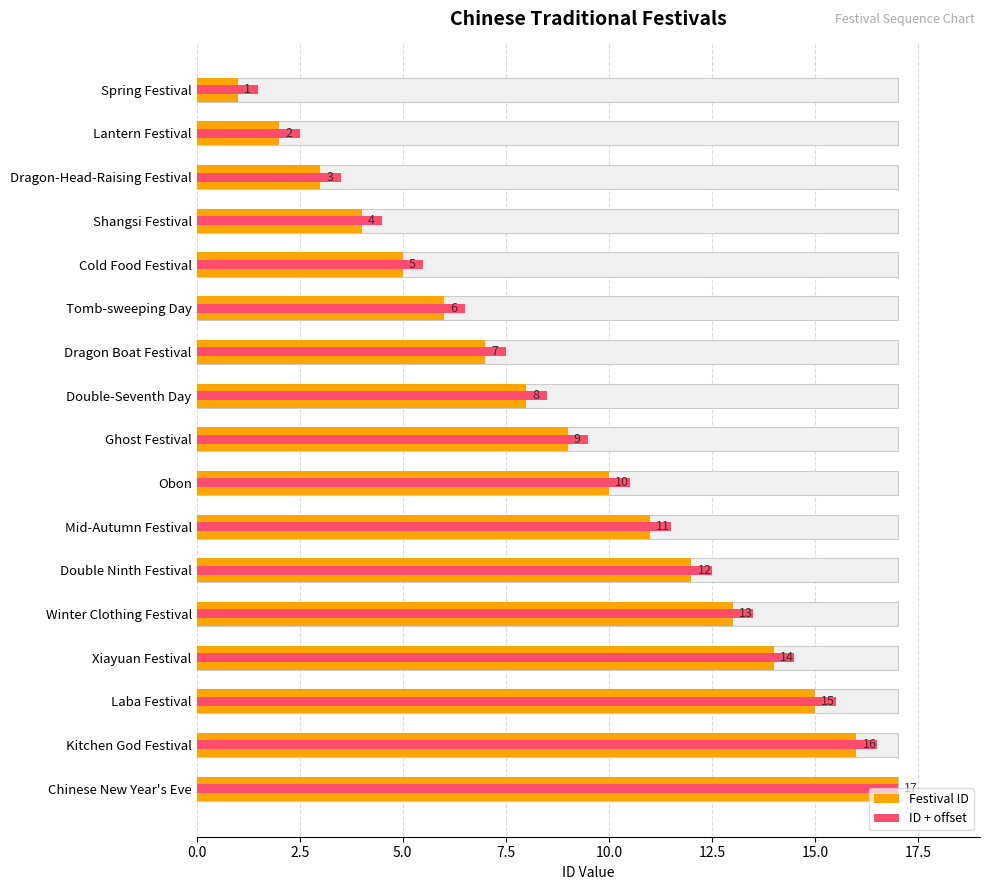

Which series has the largest total across all categories?

ID + offset